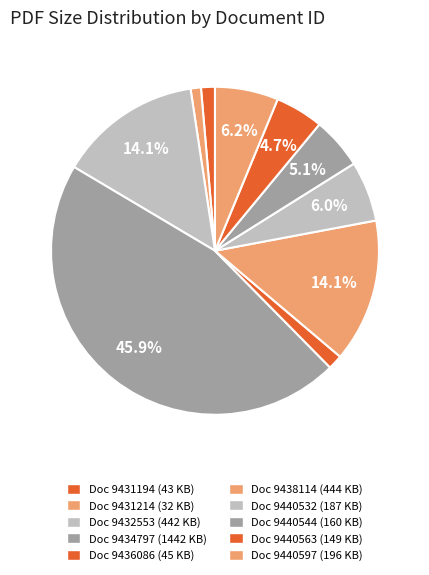

To the nearest percent, what is the difference between the largest and smallest slice percentages?

45%